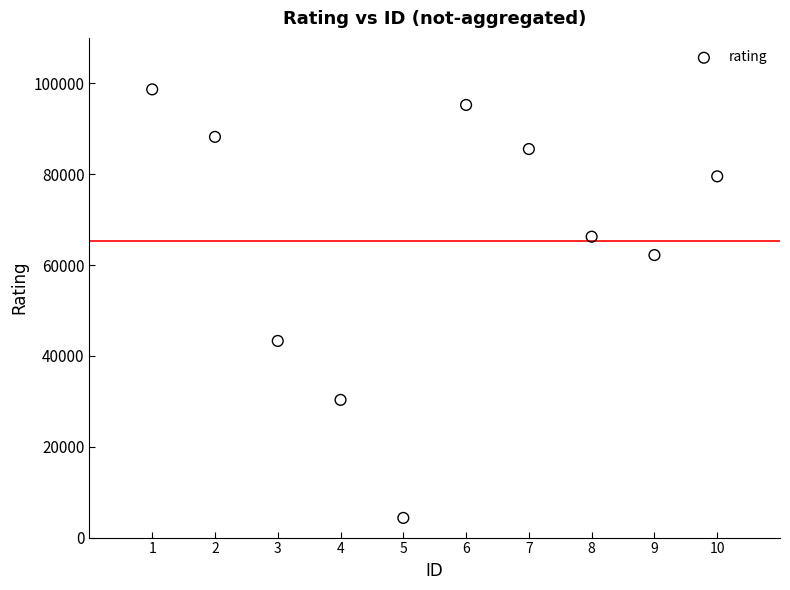

What Y value in the scatter plot is closest to 51497?

43291